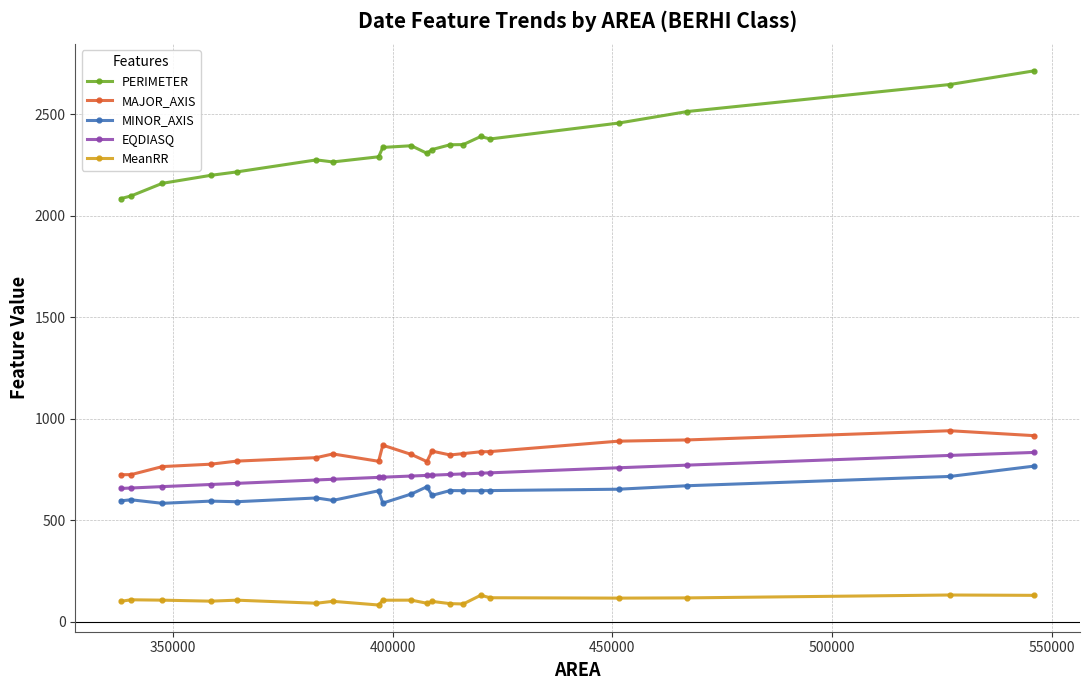

True or false: MINOR_AXIS and EQDIASQ cross at least once.

False